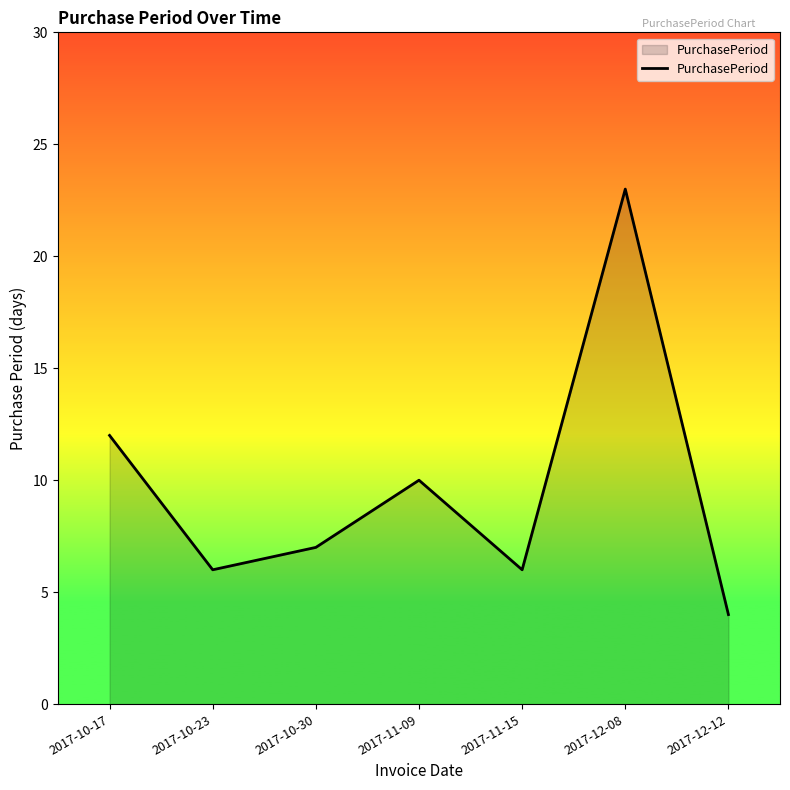

What is the change in value from 2017-10-23 to 2017-12-08?

+17